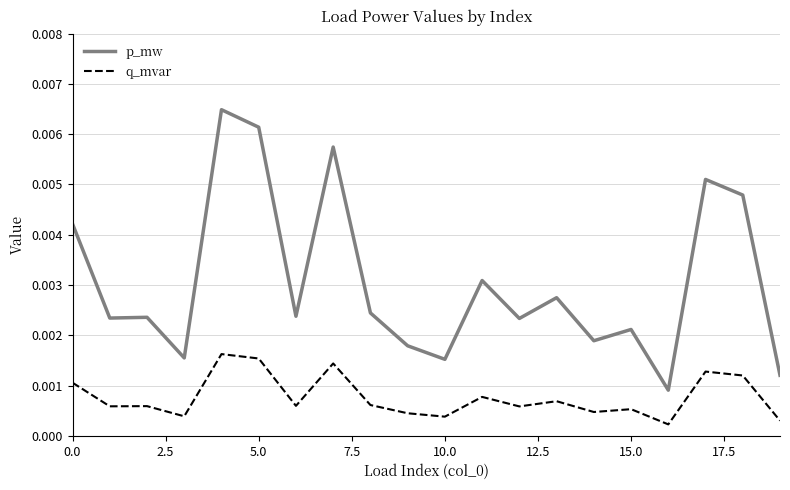

Which series has the largest total across all categories?

p_mw